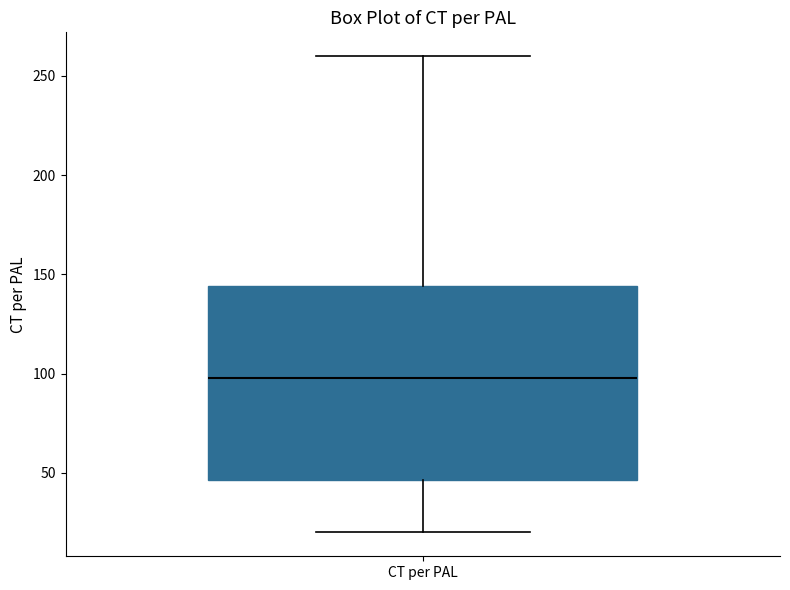

Transcribe this box plot: give where the median line is, the range the box spans, and where the two whiskers end, as read against the y-axis. The values are not printed on the chart, so give them approximately, as read against the axis.

median 100, box 45 to 145, whiskers 20 to 260